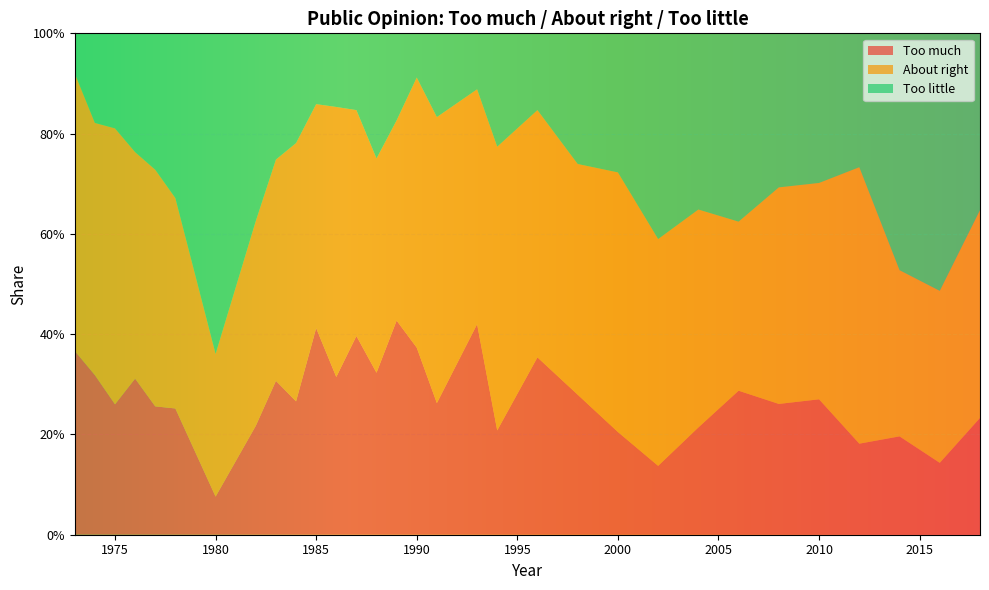

Reading right to left, list all the values displayed in this chart.

Too much: 2018=0.2	2016=0.1	2014=0.2	2012=0.2	2010=0.3	2008=0.3	2006=0.3	2004=0.2	2002=0.1	2000=0.2	1998=0.3	1996=0.4	1994=0.2	1993=0.4	1991=0.3	1990=0.4	1989=0.4	1988=0.3	1987=0.4	1986=0.3	1985=0.4	1984=0.3	1983=0.3	1982=0.2	1980=0.1	1978=0.3	1977=0.3	1976=0.3	1975=0.3	1974=0.3	1973=0.4
About right: 2018=0.4	2016=0.3	2014=0.3	2012=0.6	2010=0.4	2008=0.4	2006=0.3	2004=0.4	2002=0.5	2000=0.5	1998=0.5	1996=0.5	1994=0.6	1993=0.5	1991=0.6	1990=0.5	1989=0.4	1988=0.4	1987=0.5	1986=0.5	1985=0.4	1984=0.5	1983=0.4	1982=0.4	1980=0.3	1978=0.4	1977=0.5	1976=0.5	1975=0.6	1974=0.5	1973=0.6
Too little: 2018=0.4	2016=0.5	2014=0.5	2012=0.3	2010=0.3	2008=0.3	2006=0.4	2004=0.4	2002=0.4	2000=0.3	1998=0.3	1996=0.2	1994=0.2	1993=0.1	1991=0.2	1990=0.1	1989=0.2	1988=0.2	1987=0.2	1986=0.1	1985=0.1	1984=0.2	1983=0.3	1982=0.4	1980=0.6	1978=0.3	1977=0.3	1976=0.2	1975=0.2	1974=0.2	1973=0.1